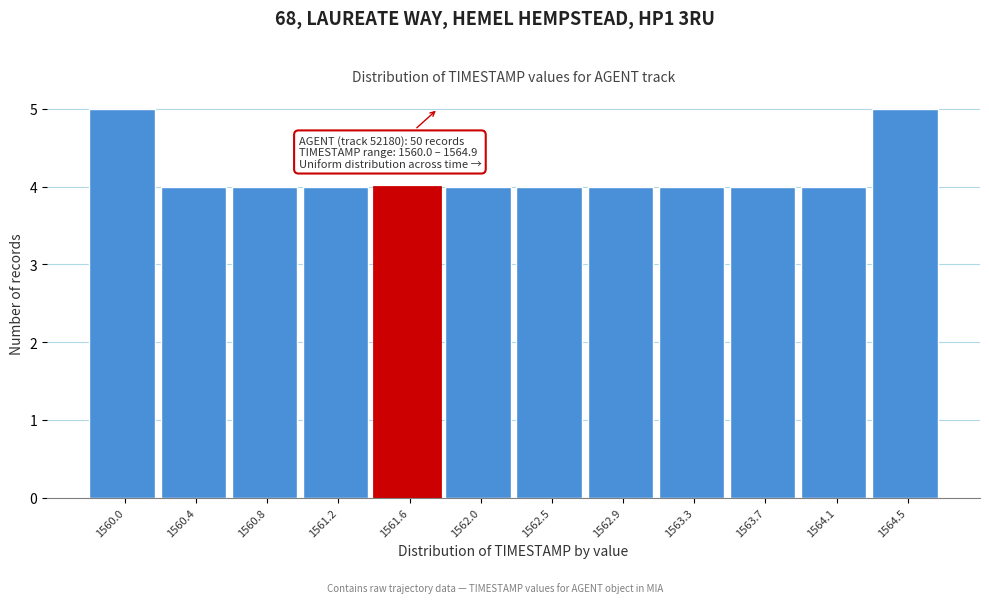

Reading right to left, transcribe all the data shown in this chart.

1564.5=5	1564.1=4	1563.7=4	1563.3=4	1562.9=4	1562.5=4	1562.0=4	1561.6=4	1561.2=4	1560.8=4	1560.4=4	1560.0=5